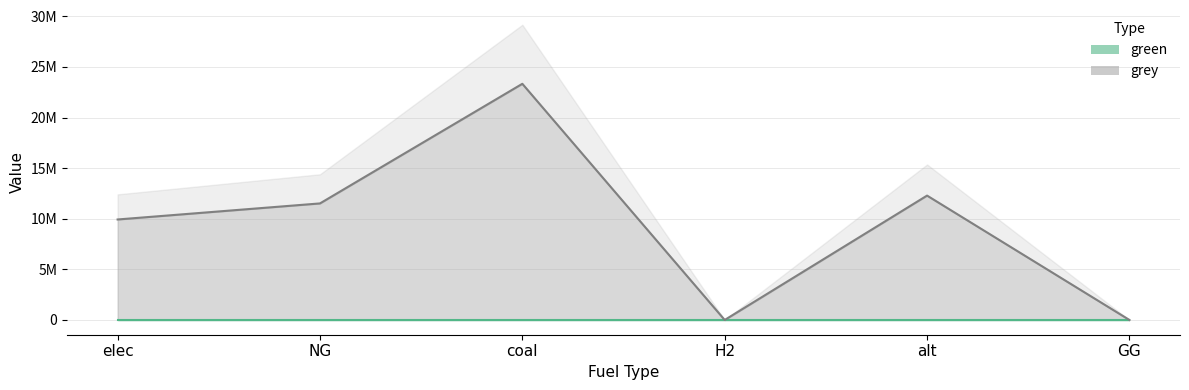

Rank the categories by value from highest to lowest.

coal, alt, NG, elec, H2, GG